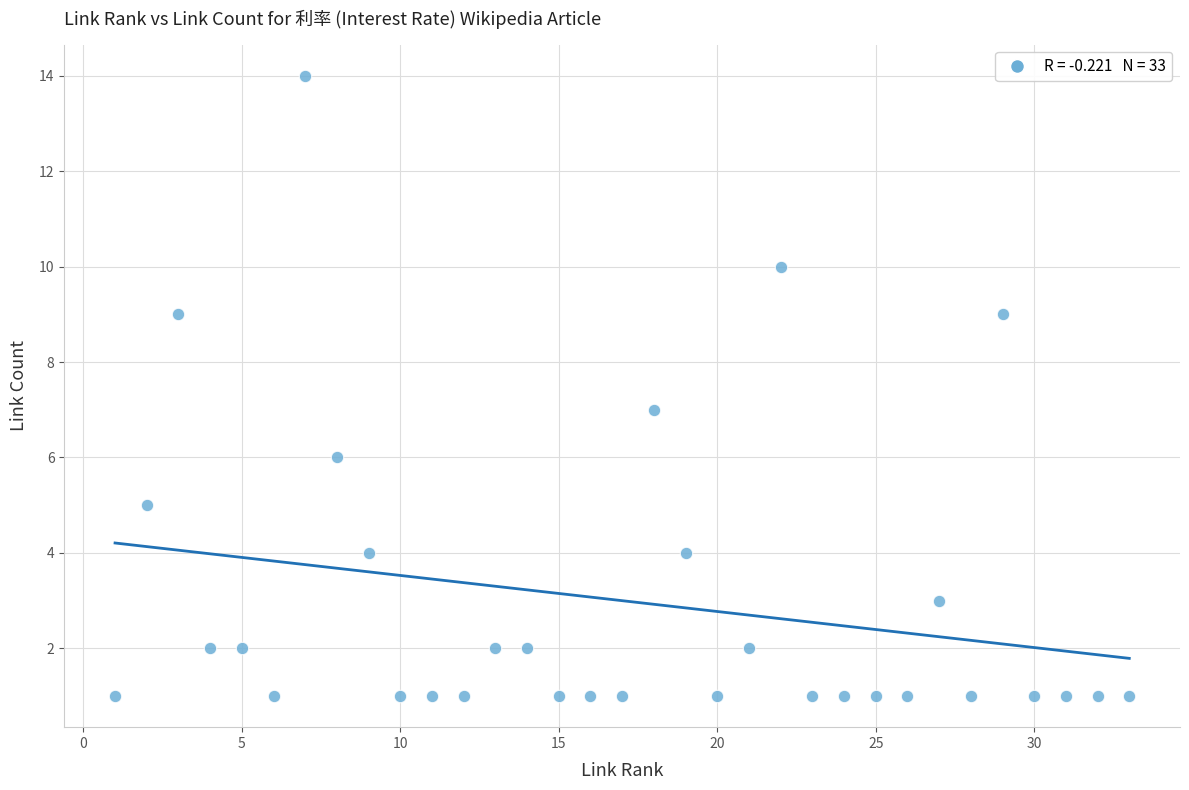

What is the range of X values (max minus min)?

32